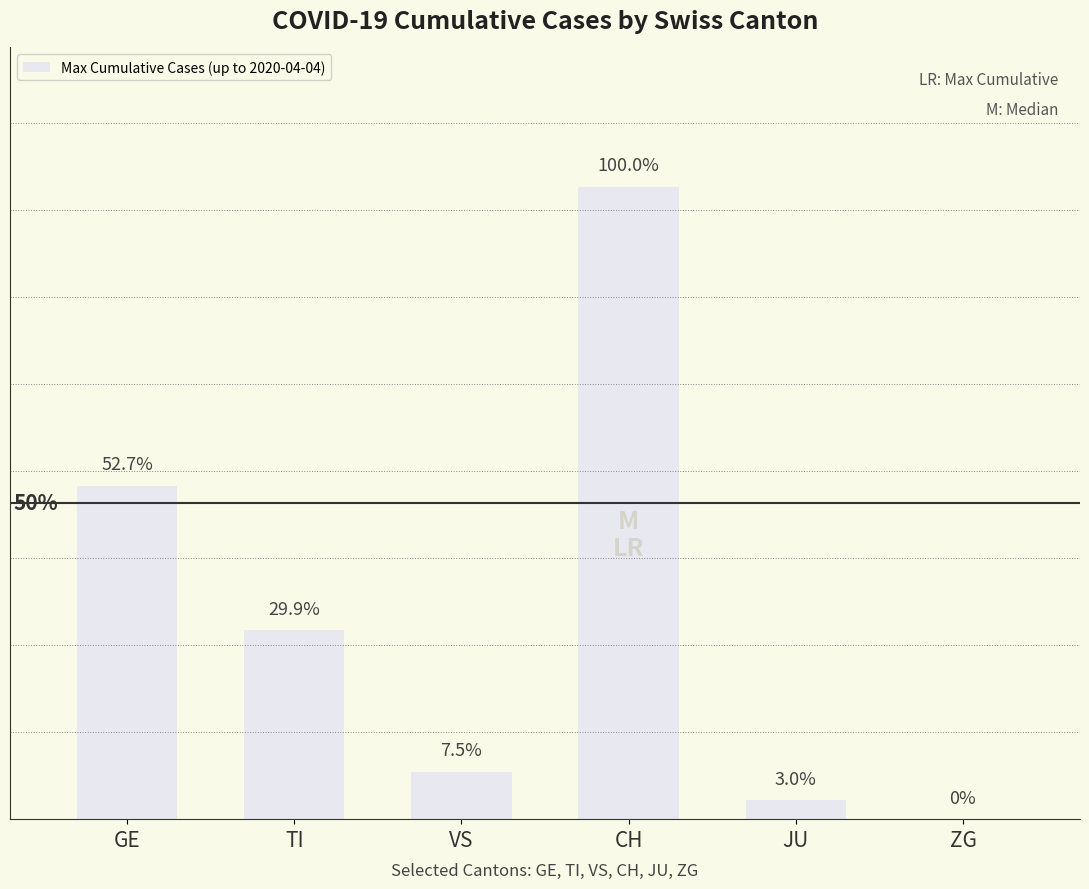

The chart shows a value of 106 at GE. True or false?

True